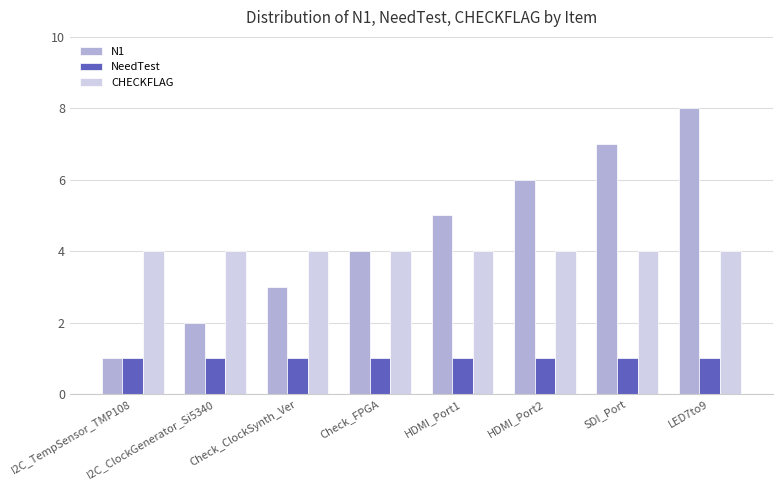

What is the smallest value displayed?

1